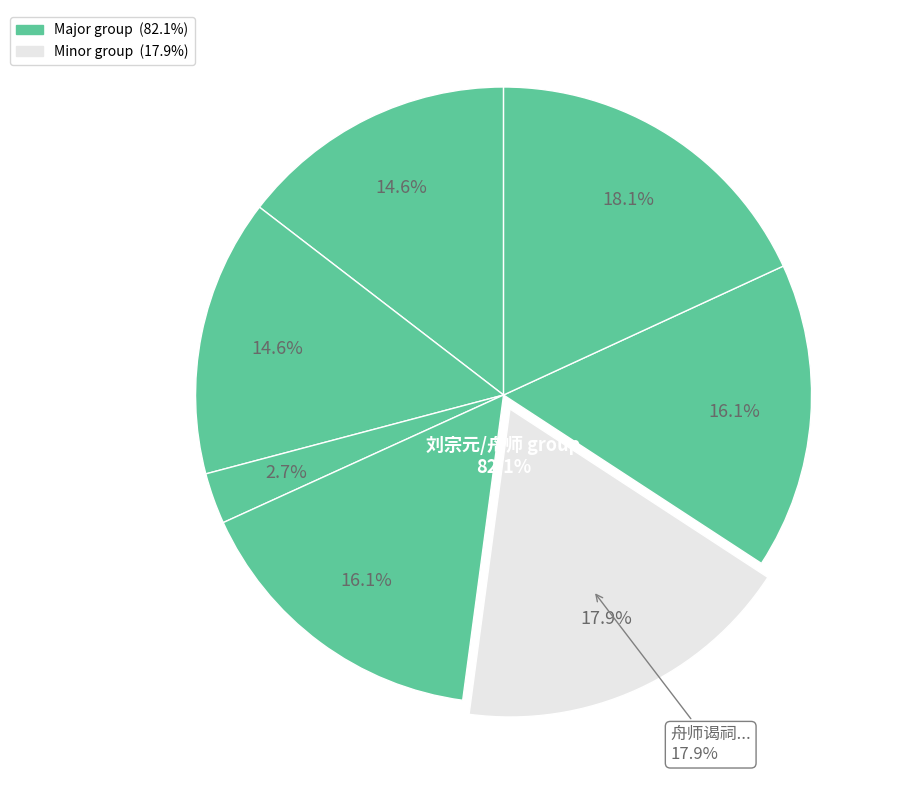

What percentage is the 刘宗元索余赋愚谷古人以愚自命及命人者多矣余不暇辨姑以二绝言愚之理云 其一 slice, to the nearest percent?

16%